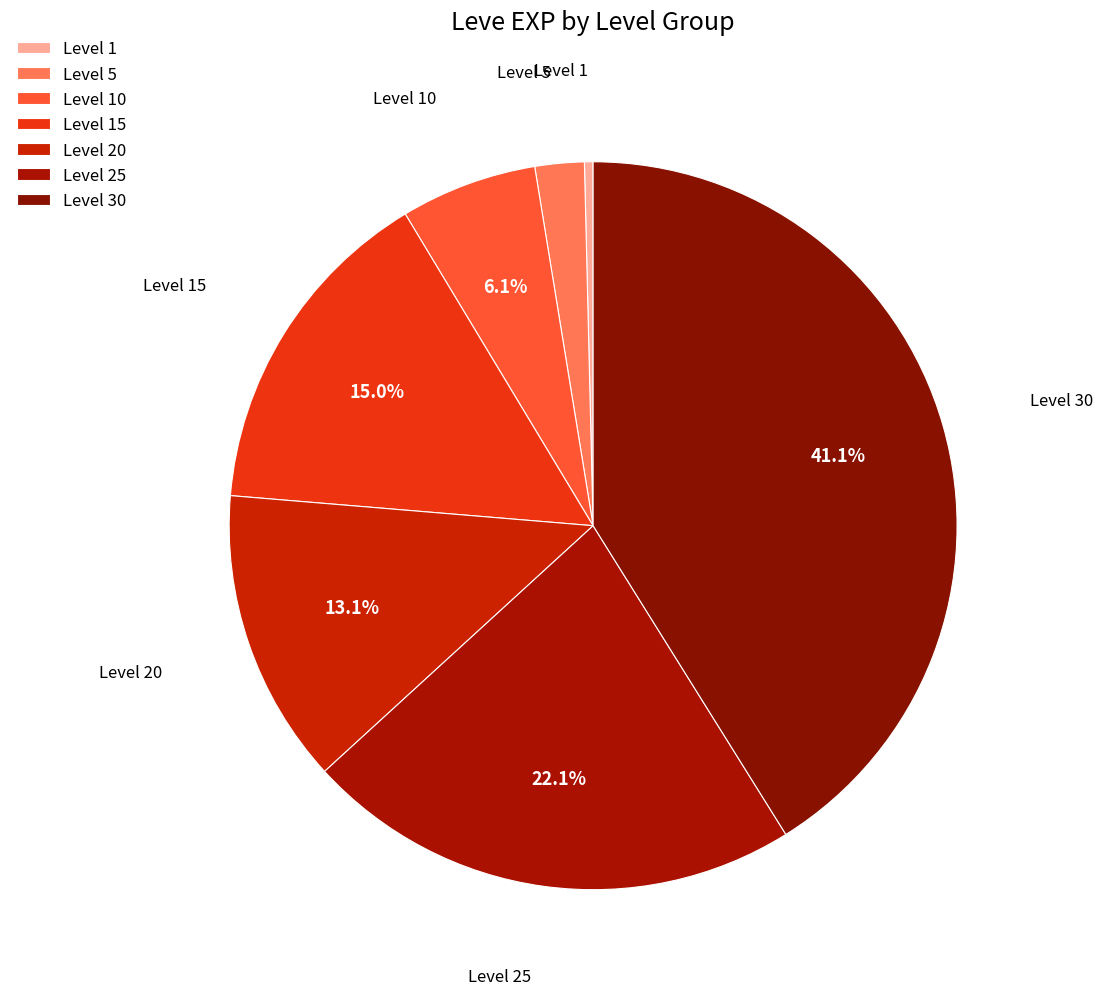

What is the smallest slice in the pie chart?

Level 1